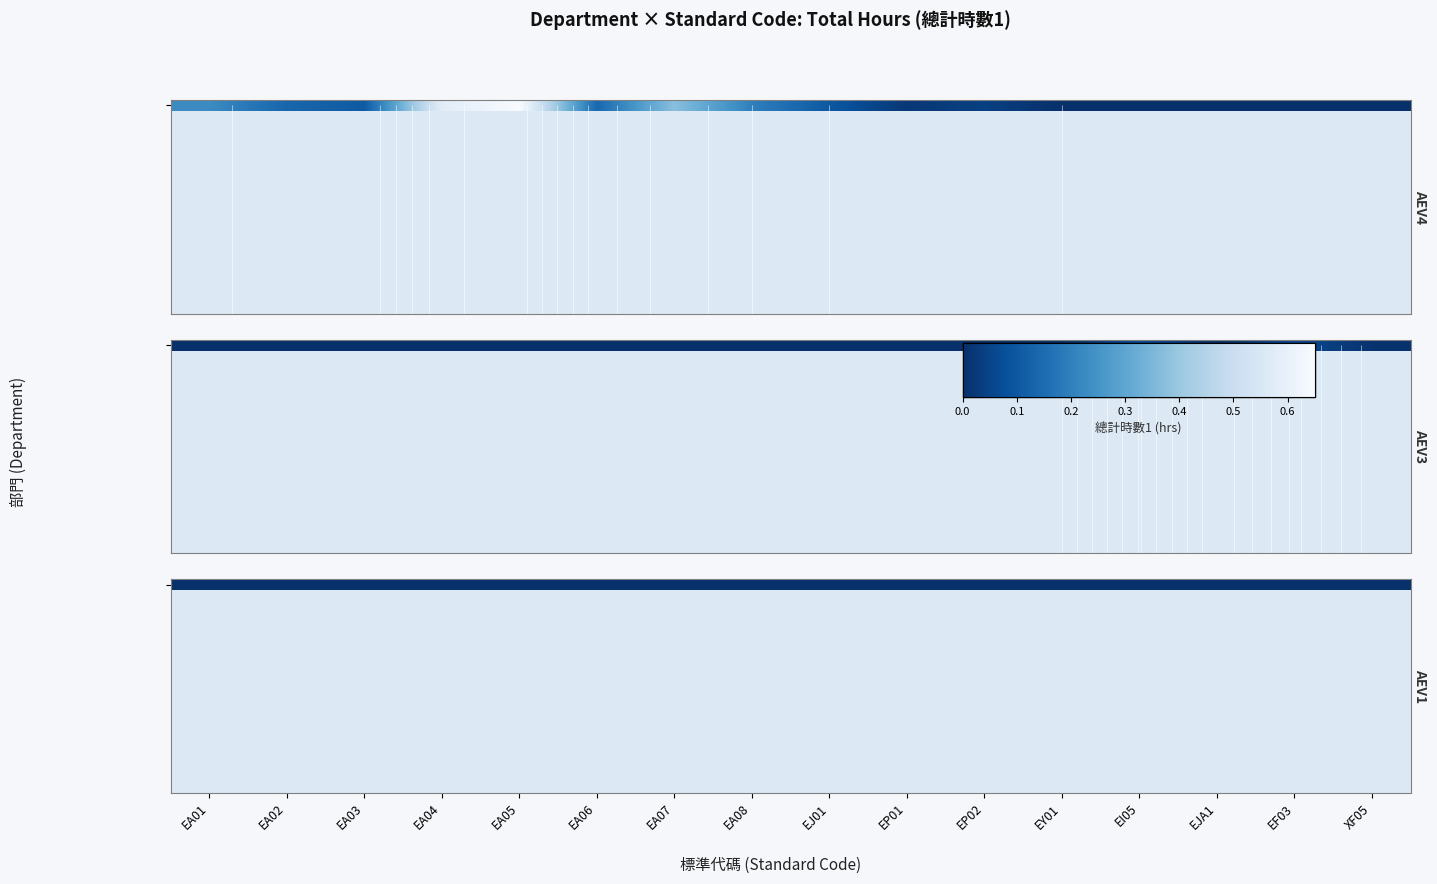

The AEV4 series shows 0.0 at EP02. True or false?

False